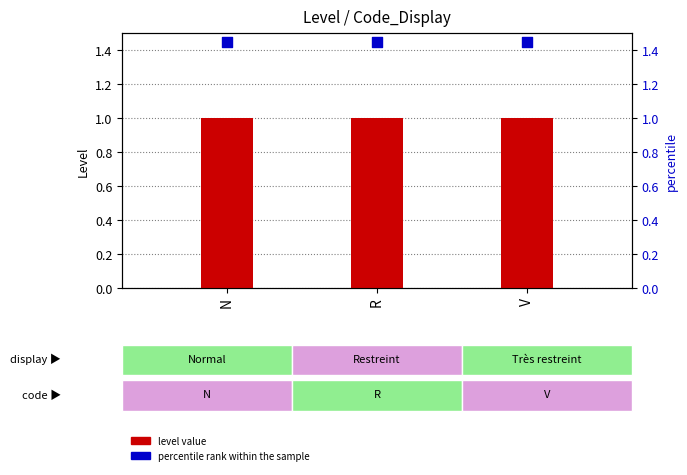

Which series has the widest spread of Y values?

level value